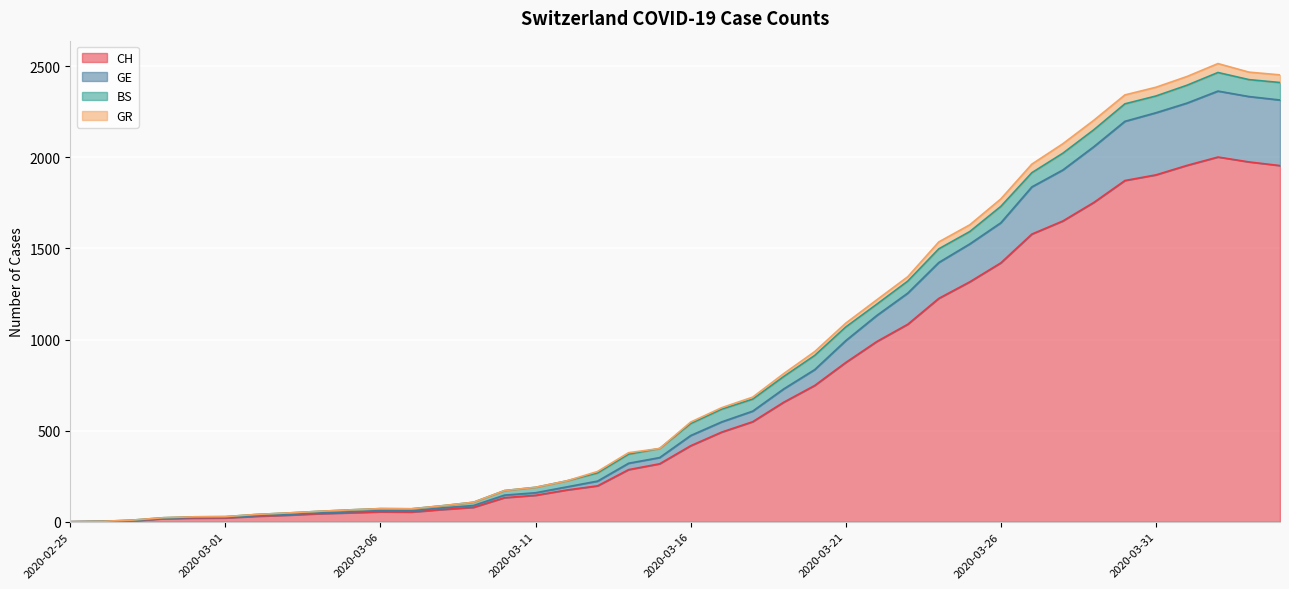

True or false: GE has a value of 835 at 2020-03-20.

True